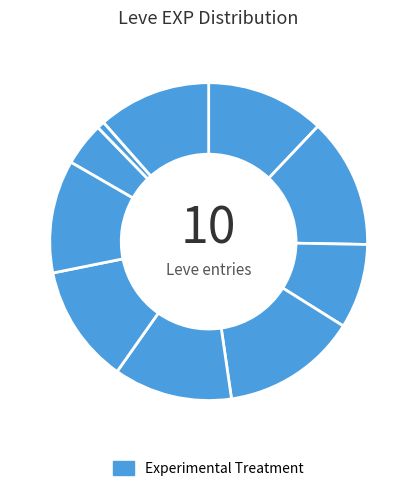

How many segments does this pie chart have?

10